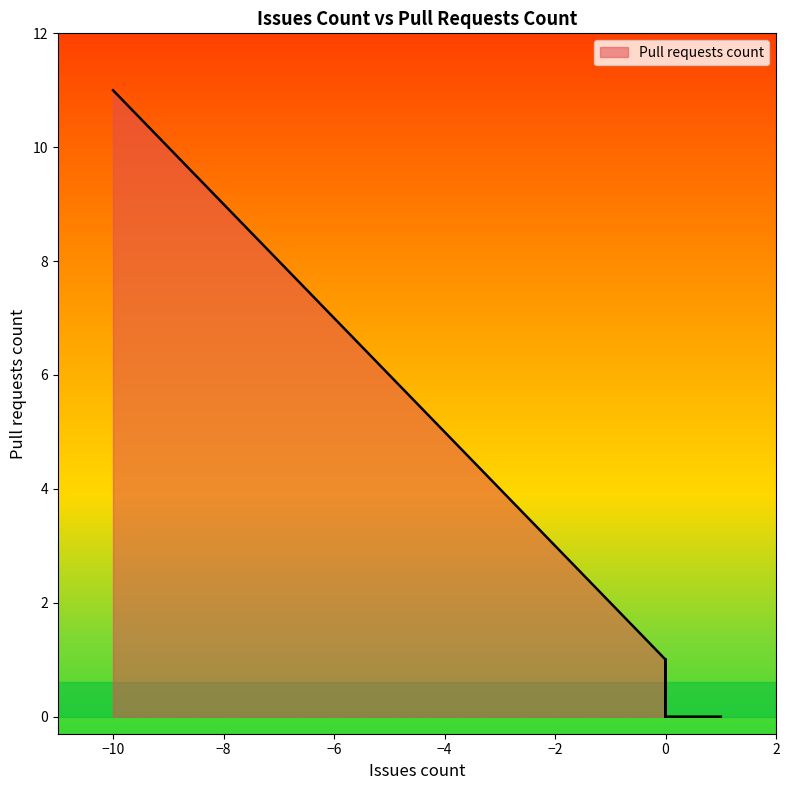

How many values exceed 1?

15